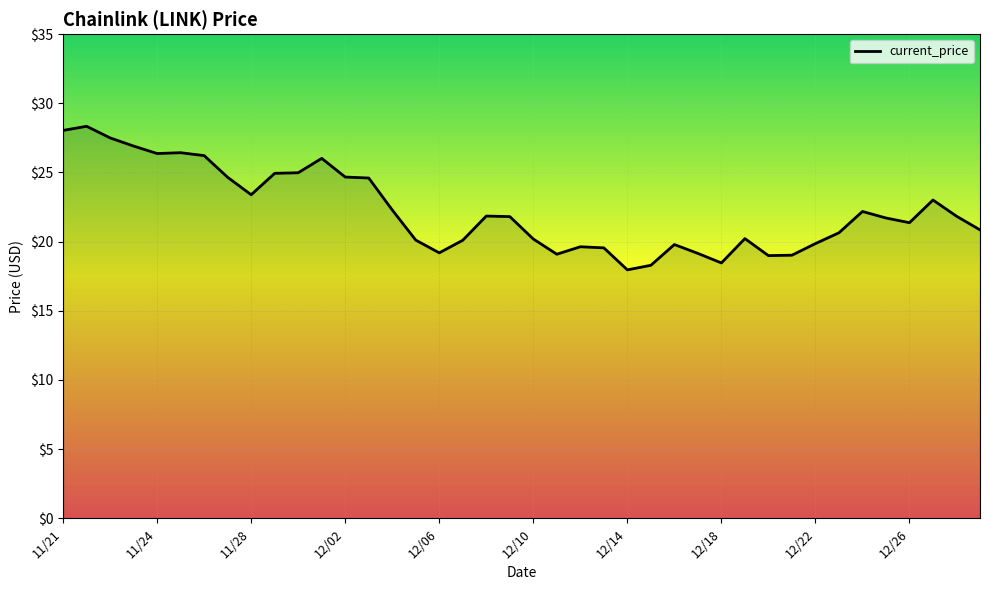

What is the maximum value shown in the chart?

28.3